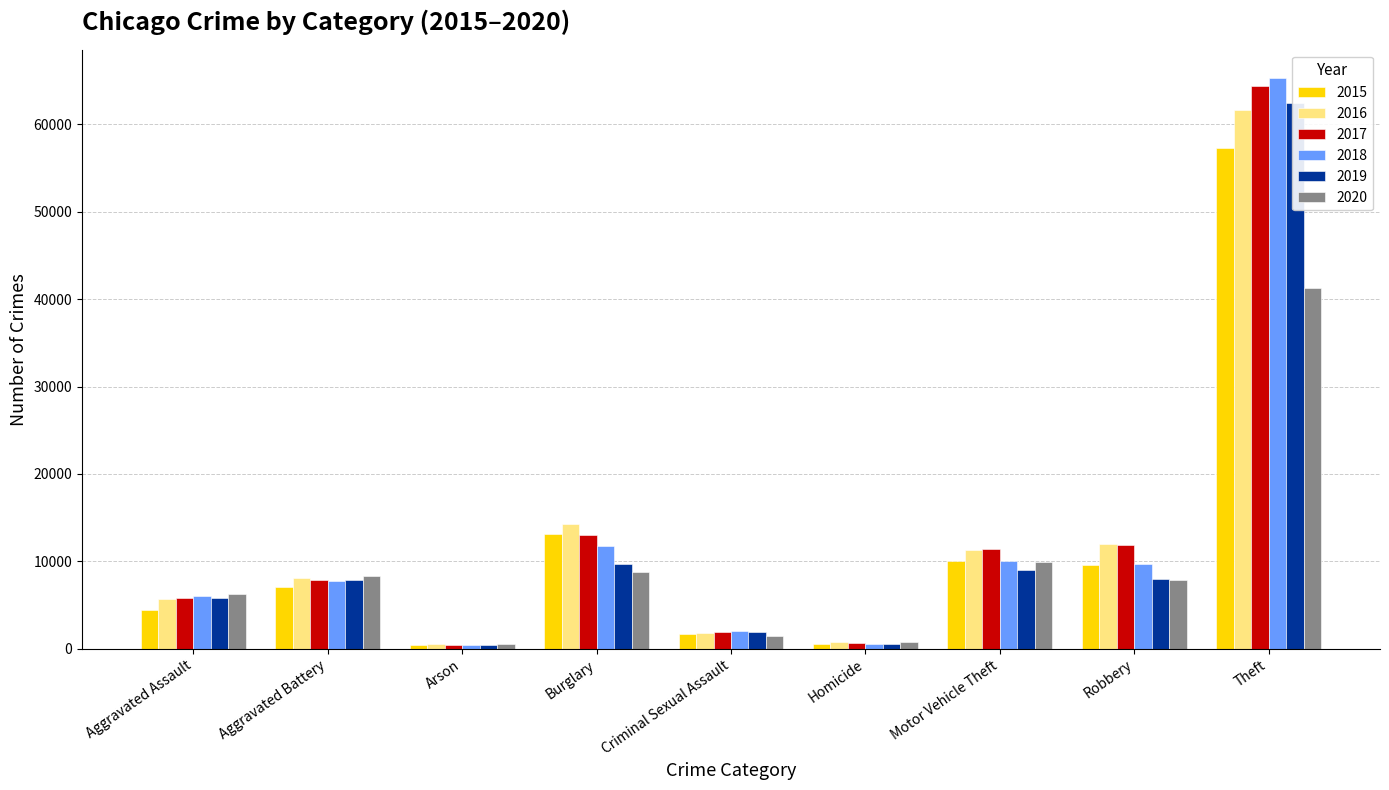

How many values in the 2015 series are below 7018?

4